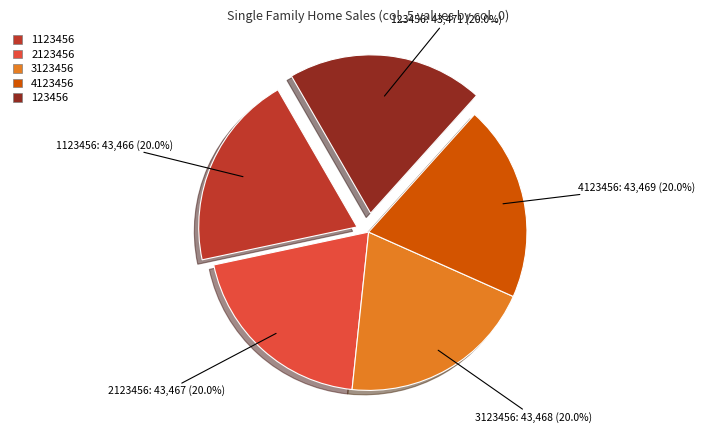

Is there a majority slice in this chart?

No